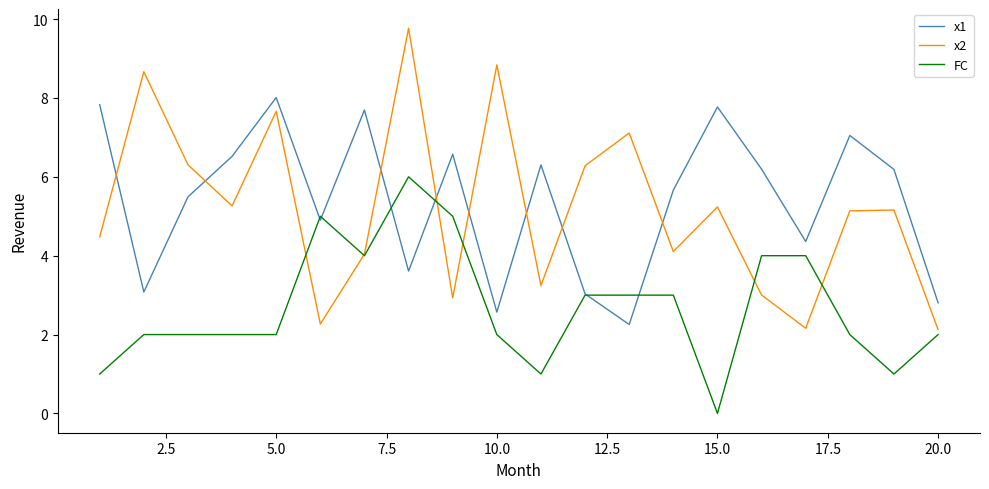

What is the lowest value of the x2 series?

2.1